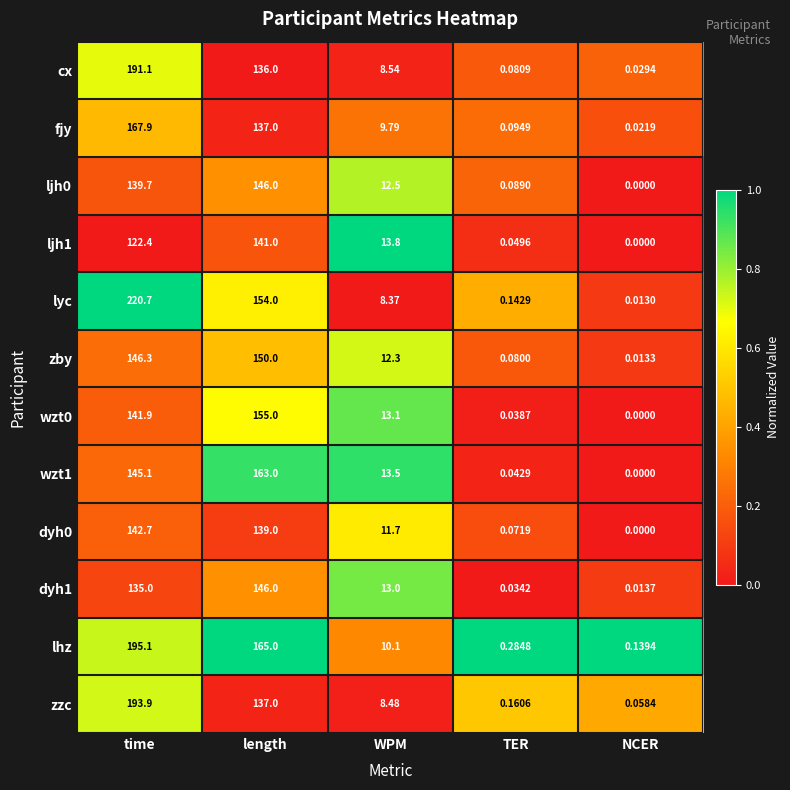

Which series has the largest total across all categories?

lyc